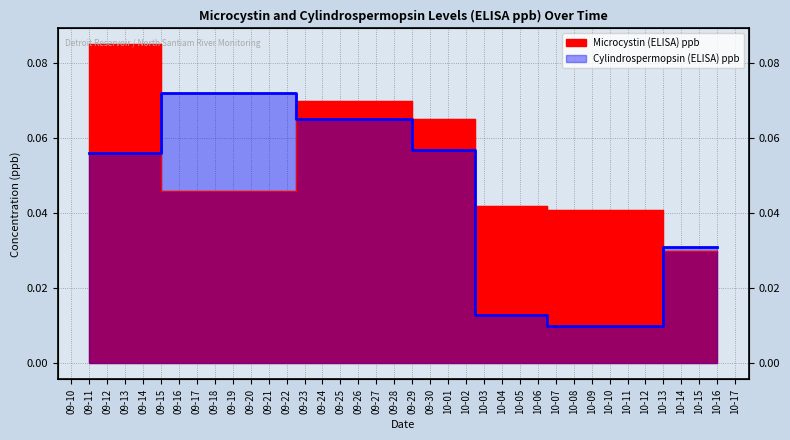

At 10-03, list the series in order from largest to smallest.

Microcystin (ELISA) ppb, Cylindrospermopsin (ELISA) ppb